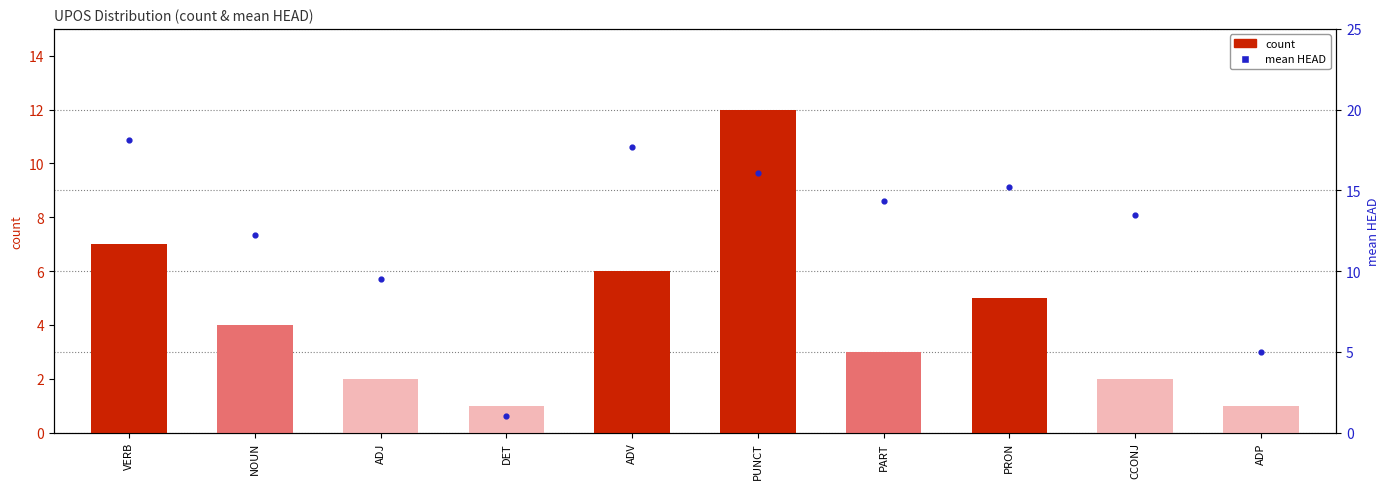

At how many categories does at least one series exceed 17?

2